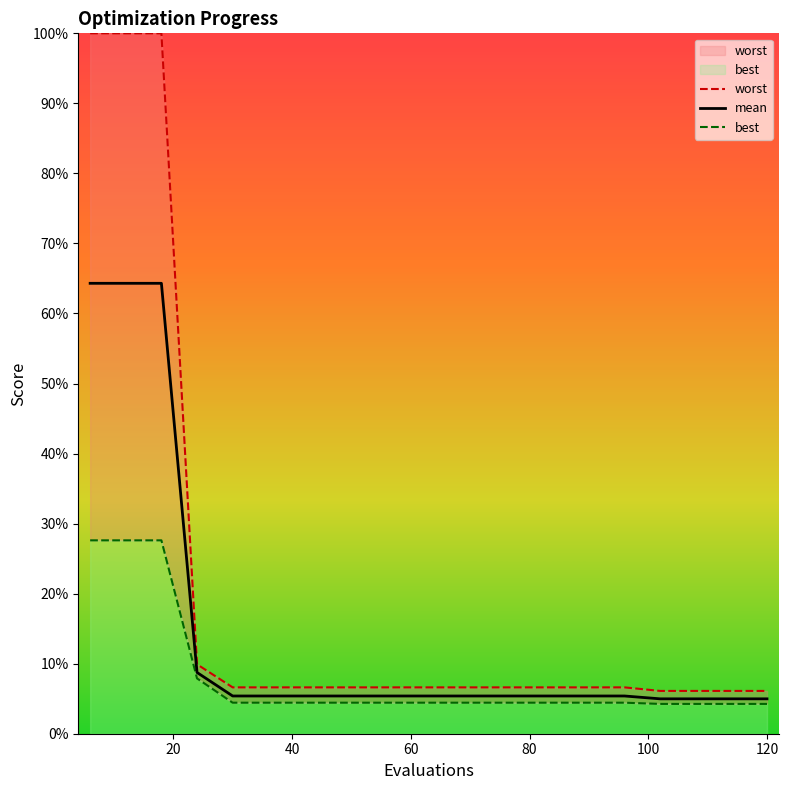

What is the maximum value for mean?

64.3